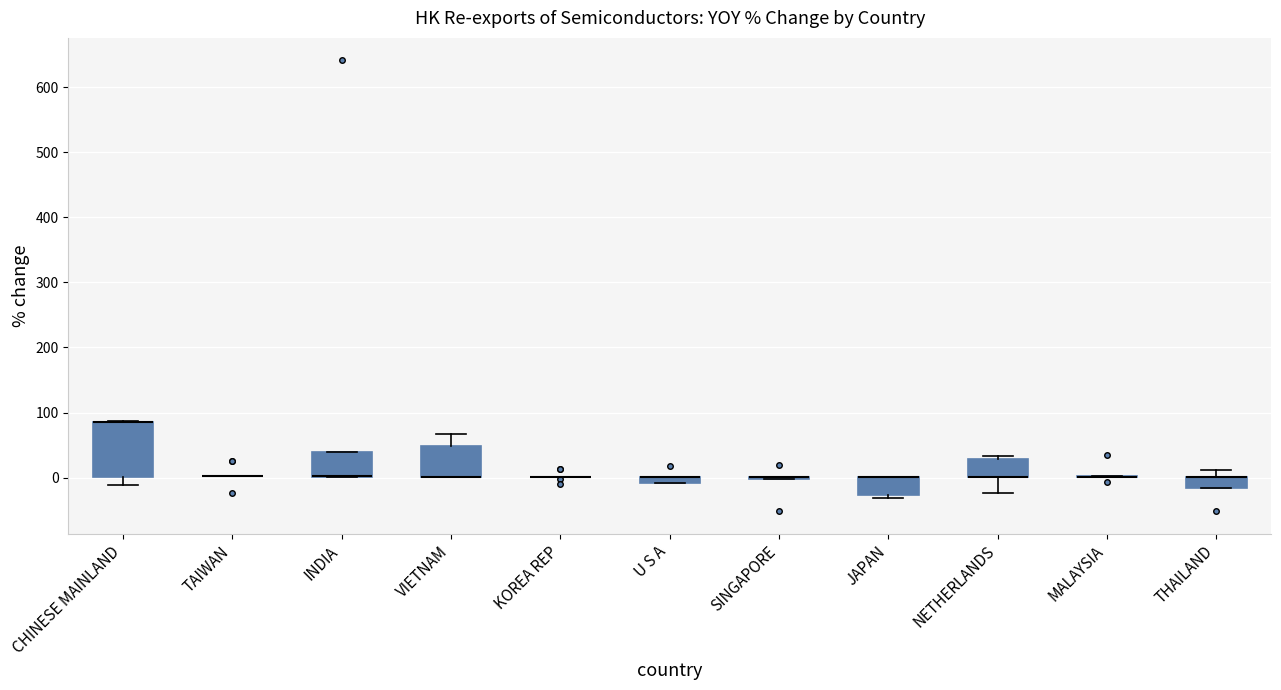

Where is the lower edge of the box for CHINESE MAINLAND on the y-axis? The values are not printed on the chart, so give them approximately, as read against the axis.

0